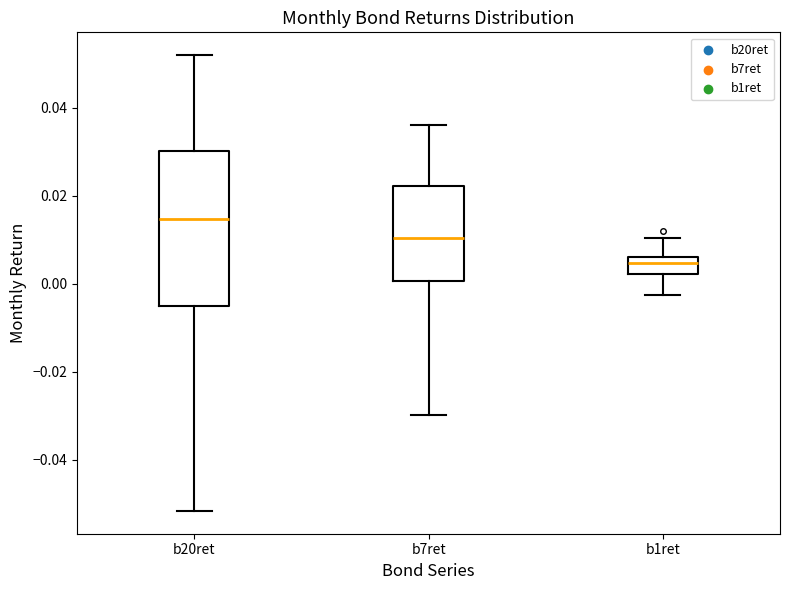

Reading left to right, read every box against the y-axis: the position of its median line, the range the box covers, and the ends of its whiskers. The values are not printed on the chart, so give them approximately, as read against the axis.

b20ret: median 0.014, box -0.006 to 0.030, whiskers -0.052 to 0.052
b7ret: median 0.010, box 0.000 to 0.022, whiskers -0.030 to 0.036
b1ret: median 0.004, box 0.002 to 0.006, whiskers -0.002 to 0.010